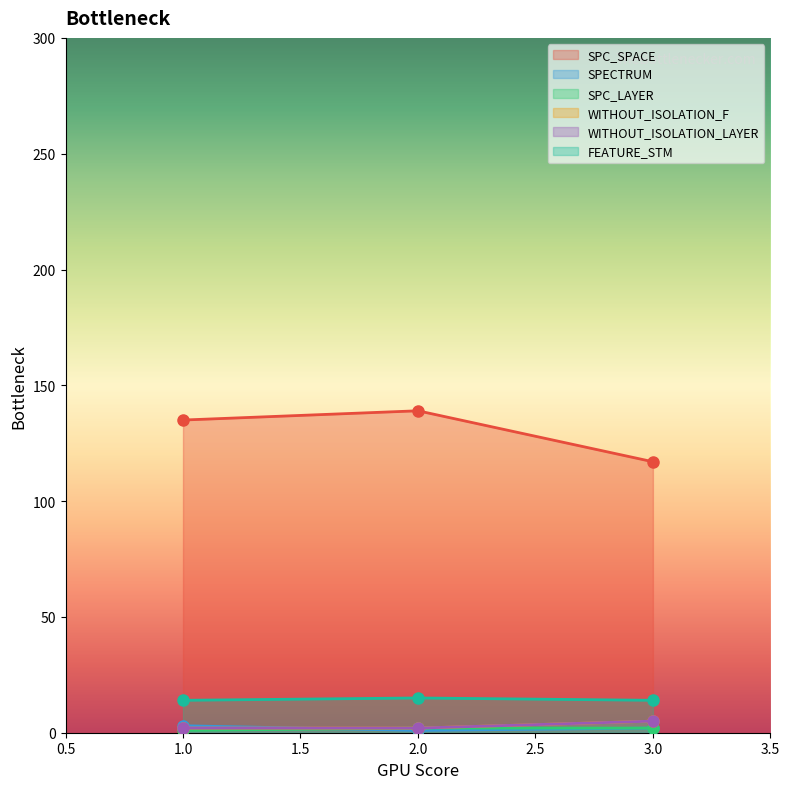

At how many categories does at least one series exceed 9?

3